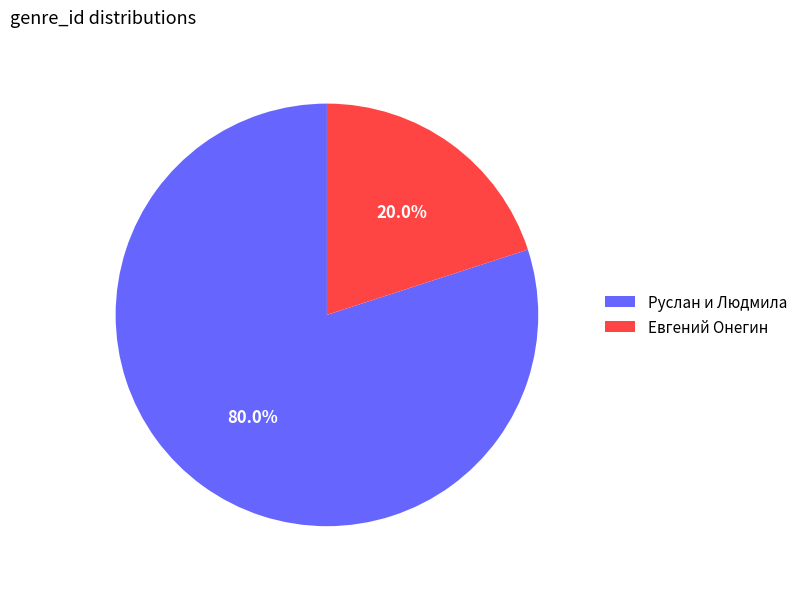

To the nearest percent, what is the average slice percentage?

50%